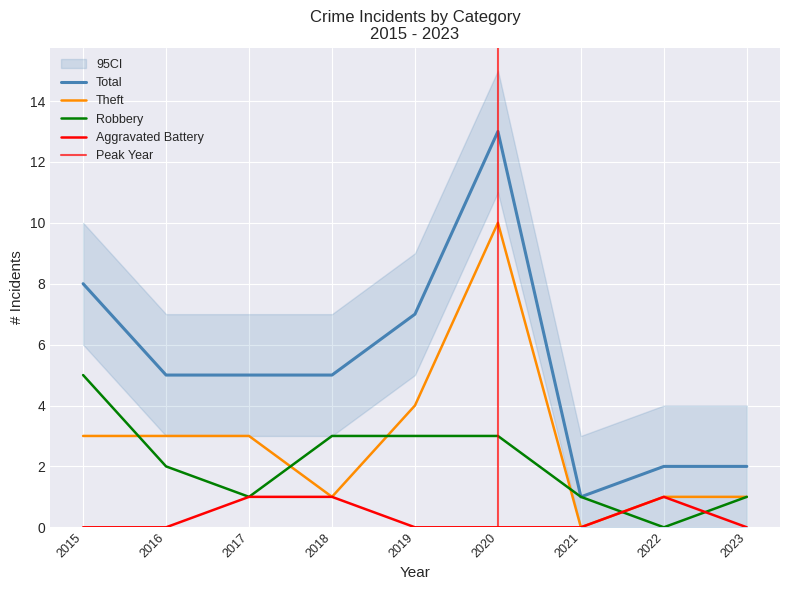

Where is the first local maximum for Theft?

2020